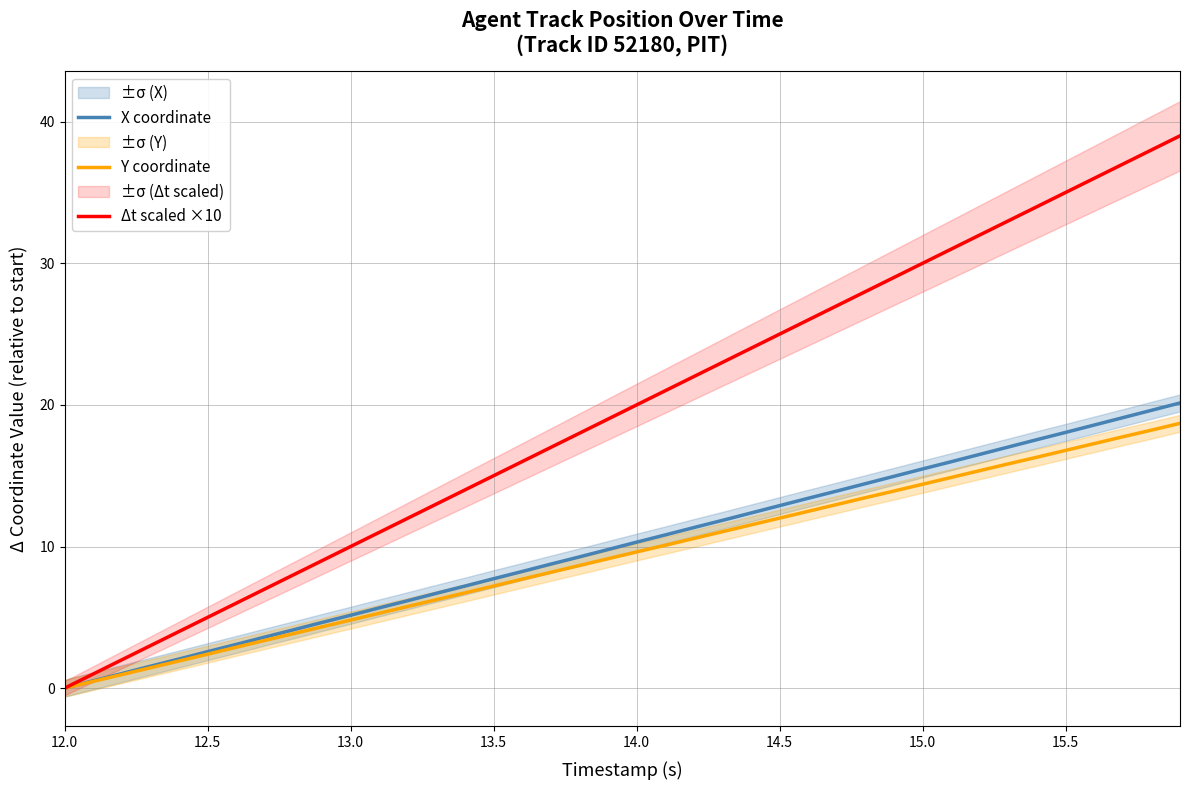

What is the highest value of the X coordinate series?

20.1